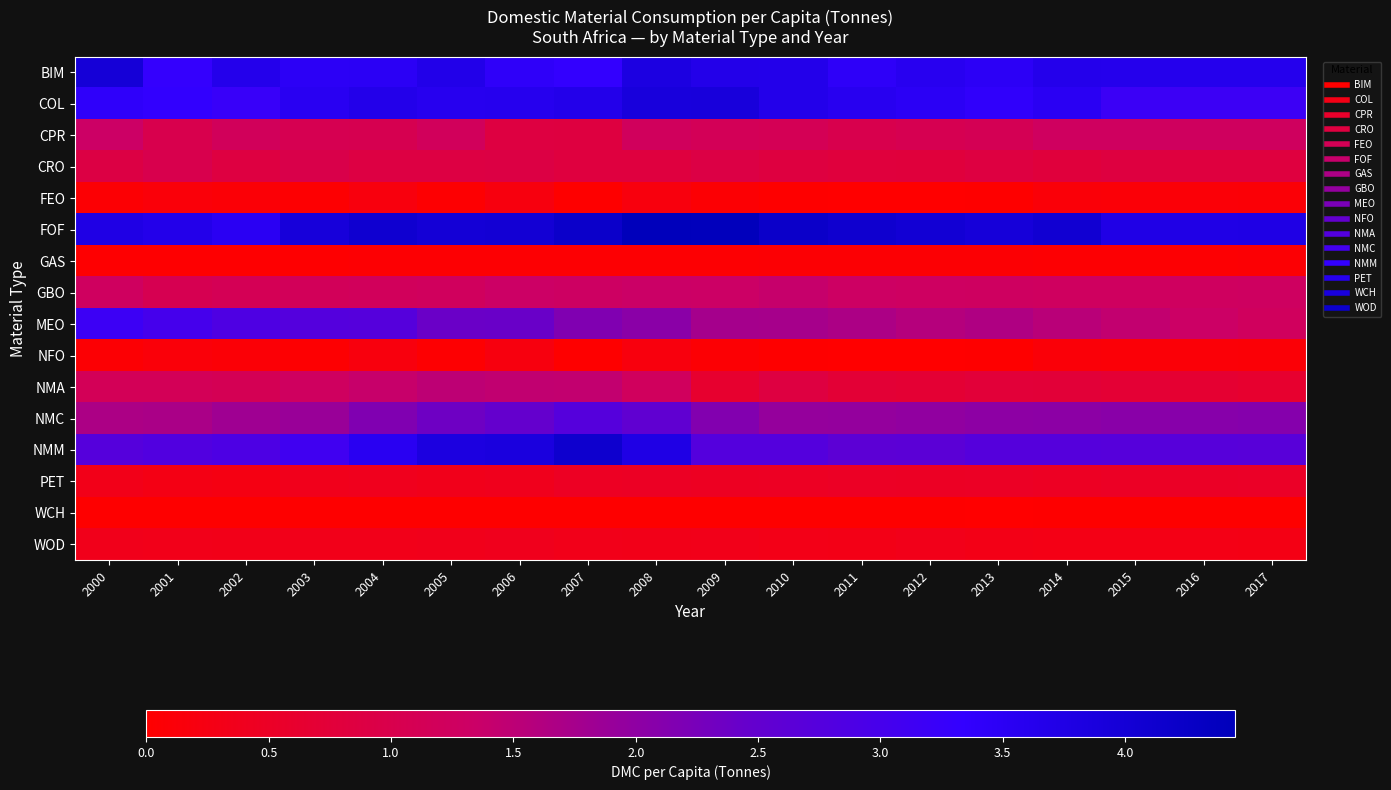

Reading left to right, list all the values displayed in this chart.

BIM: 2000=4.0	2001=3.3	2002=3.6	2003=3.5	2004=3.5	2005=3.7	2006=3.4	2007=3.3	2008=3.8	2009=3.7	2010=3.7	2011=3.4	2012=3.6	2013=3.5	2014=3.6	2015=3.6	2016=3.6	2017=3.6
COL: 2000=3.4	2001=3.4	2002=3.2	2003=3.5	2004=3.7	2005=3.6	2006=3.6	2007=3.7	2008=3.9	2009=3.9	2010=3.7	2011=3.6	2012=3.5	2013=3.4	2014=3.5	2015=3.2	2016=3.2	2017=3.2
CPR: 2000=1.3	2001=1.0	2002=1.2	2003=1.1	2004=1.1	2005=1.2	2006=0.9	2007=0.9	2008=1.2	2009=1.2	2010=1.1	2011=1.0	2012=1.1	2013=1.1	2014=1.2	2015=1.2	2016=1.2	2017=1.2
CRO: 2000=0.9	2001=1.0	2002=0.9	2003=1.0	2004=0.9	2005=0.9	2006=0.9	2007=0.8	2008=0.8	2009=0.9	2010=0.8	2011=0.8	2012=0.8	2013=0.9	2014=0.8	2015=0.8	2016=0.8	2017=0.8
FEO: 2000=0.1	2001=0.1	2002=0.1	2003=0.0	2004=0.2	2005=0.0	2006=0.2	2007=0.0	2008=0.2	2009=0.1	2010=0.0	2011=0.0	2012=0.0	2013=0.0	2014=0.1	2015=0.1	2016=0.1	2017=0.1
FOF: 2000=3.8	2001=3.7	2002=3.5	2003=3.9	2004=4.1	2005=4.0	2006=4.0	2007=4.2	2008=4.4	2009=4.4	2010=4.2	2011=4.1	2012=4.0	2013=4.0	2014=4.1	2015=3.7	2016=3.7	2017=3.8
GAS: 2000=0.0	2001=0.0	2002=0.0	2003=0.0	2004=0.0	2005=0.0	2006=0.0	2007=0.1	2008=0.1	2009=0.1	2010=0.1	2011=0.1	2012=0.1	2013=0.1	2014=0.1	2015=0.1	2016=0.1	2017=0.1
GBO: 2000=1.3	2001=1.1	2002=1.1	2003=1.2	2004=1.2	2005=1.2	2006=1.3	2007=1.3	2008=1.3	2009=1.3	2010=1.4	2011=1.3	2012=1.3	2013=1.3	2014=1.2	2015=1.3	2016=1.3	2017=1.3
MEO: 2000=3.2	2001=3.0	2002=2.9	2003=2.7	2004=2.7	2005=2.4	2006=2.4	2007=2.2	2008=2.0	2009=1.8	2010=1.7	2011=1.7	2012=1.6	2013=1.6	2014=1.5	2015=1.4	2016=1.3	2017=1.2
NFO: 2000=0.1	2001=0.1	2002=0.1	2003=0.0	2004=0.2	2005=0.0	2006=0.2	2007=0.0	2008=0.2	2009=0.1	2010=0.0	2011=0.0	2012=0.0	2013=0.0	2014=0.1	2015=0.1	2016=0.1	2017=0.1
NMA: 2000=1.1	2001=1.1	2002=1.1	2003=1.3	2004=1.4	2005=1.5	2006=1.5	2007=1.4	2008=1.2	2009=0.6	2010=0.9	2011=0.7	2012=0.7	2013=0.8	2014=0.7	2015=0.7	2016=0.7	2017=0.6
NMC: 2000=1.7	2001=1.7	2002=1.8	2003=1.9	2004=2.2	2005=2.4	2006=2.5	2007=2.7	2008=2.5	2009=2.1	2010=1.9	2011=1.9	2012=2.0	2013=2.0	2014=2.0	2015=2.1	2016=2.1	2017=2.1
NMM: 2000=2.7	2001=2.8	2002=2.9	2003=3.1	2004=3.5	2005=3.8	2006=3.9	2007=4.1	2008=3.8	2009=2.8	2010=2.8	2011=2.6	2012=2.6	2013=2.7	2014=2.7	2015=2.7	2016=2.7	2017=2.7
PET: 2000=0.3	2001=0.3	2002=0.2	2003=0.4	2004=0.4	2005=0.4	2006=0.4	2007=0.5	2008=0.5	2009=0.5	2010=0.5	2011=0.5	2012=0.5	2013=0.5	2014=0.5	2015=0.5	2016=0.5	2017=0.5
WCH: 2000=0.0	2001=0.0	2002=0.0	2003=0.0	2004=0.0	2005=0.0	2006=0.0	2007=0.0	2008=0.0	2009=0.0	2010=0.0	2011=0.0	2012=0.0	2013=0.0	2014=0.0	2015=0.0	2016=0.0	2017=0.0
WOD: 2000=0.4	2001=0.3	2002=0.3	2003=0.3	2004=0.3	2005=0.3	2006=0.4	2007=0.3	2008=0.3	2009=0.3	2010=0.3	2011=0.3	2012=0.3	2013=0.3	2014=0.3	2015=0.3	2016=0.3	2017=0.3